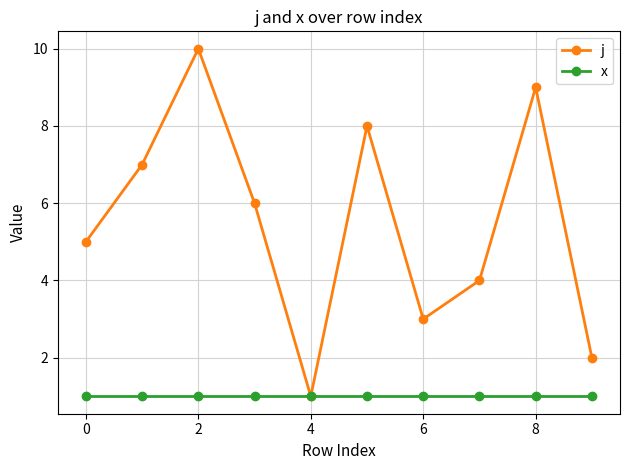

Which series has the widest spread of values?

j